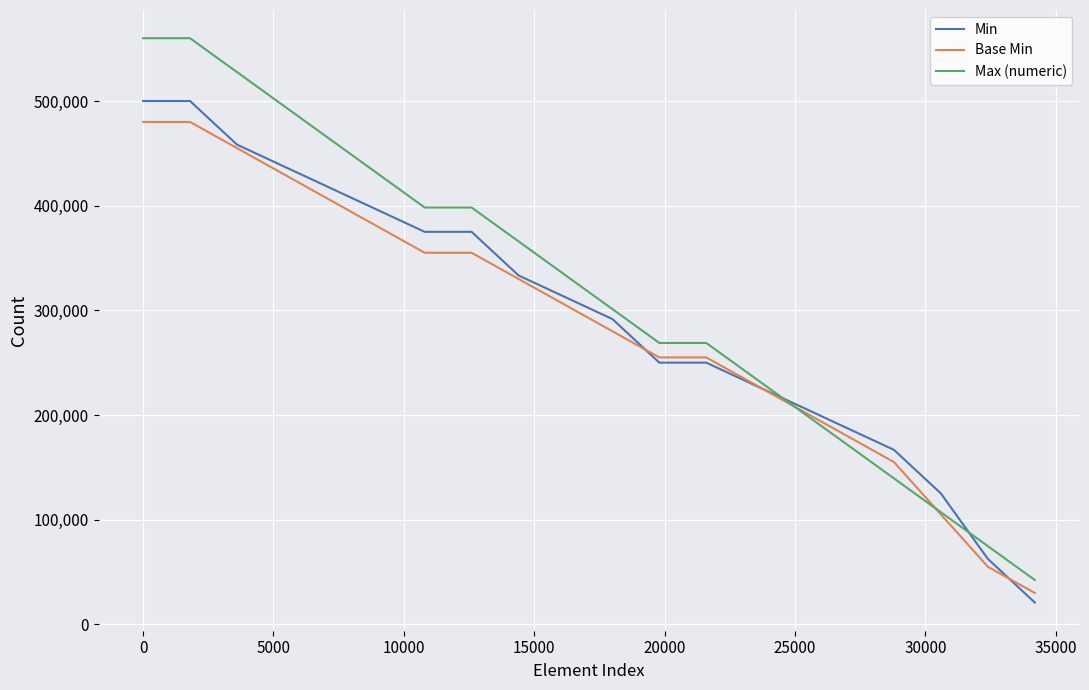

What is the maximum value shown in the chart?

560000.0